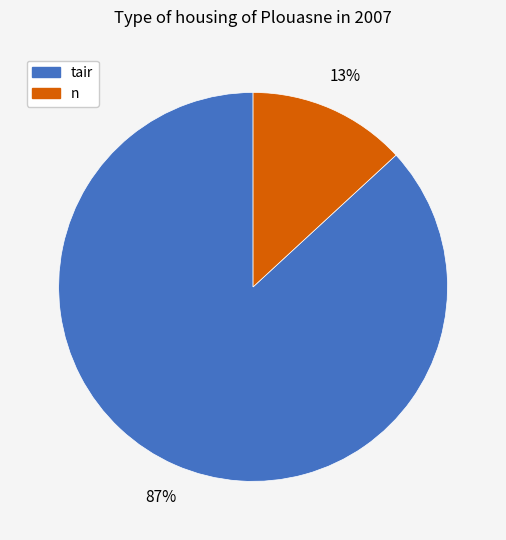

Between n and tair, which is larger?

tair